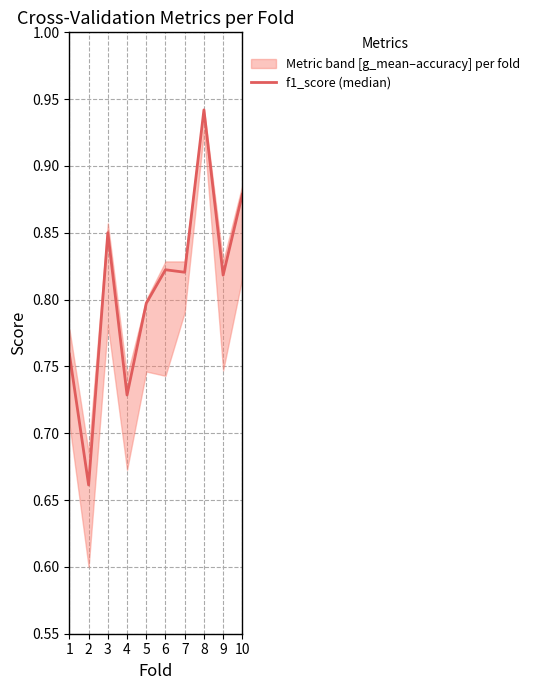

What is the value of the 7th point from the left?

0.8